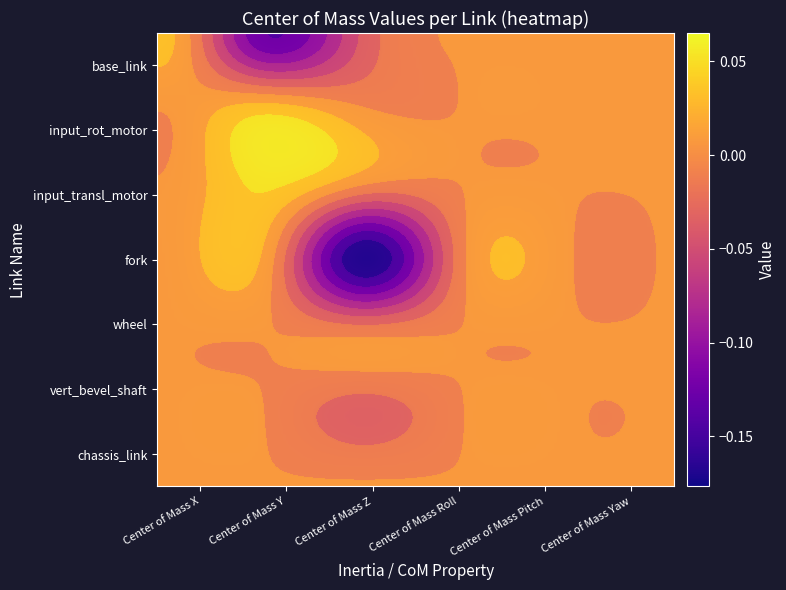

How many data points in base_link are above 0?

1